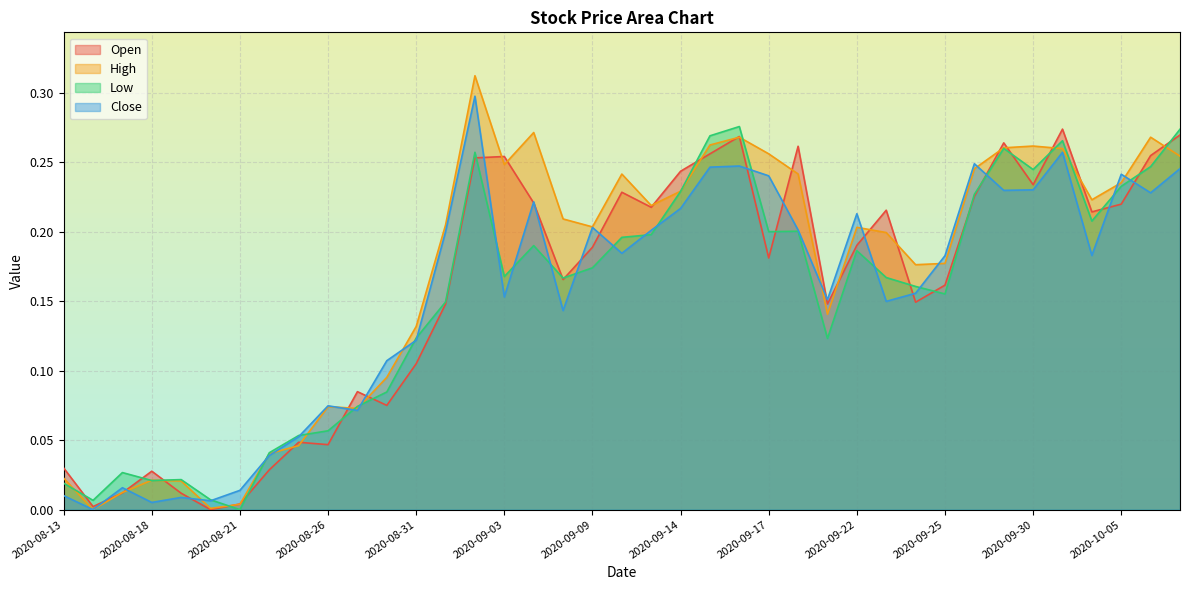

Which has a higher value, 2020-10-05 or 2020-09-15?

2020-09-15